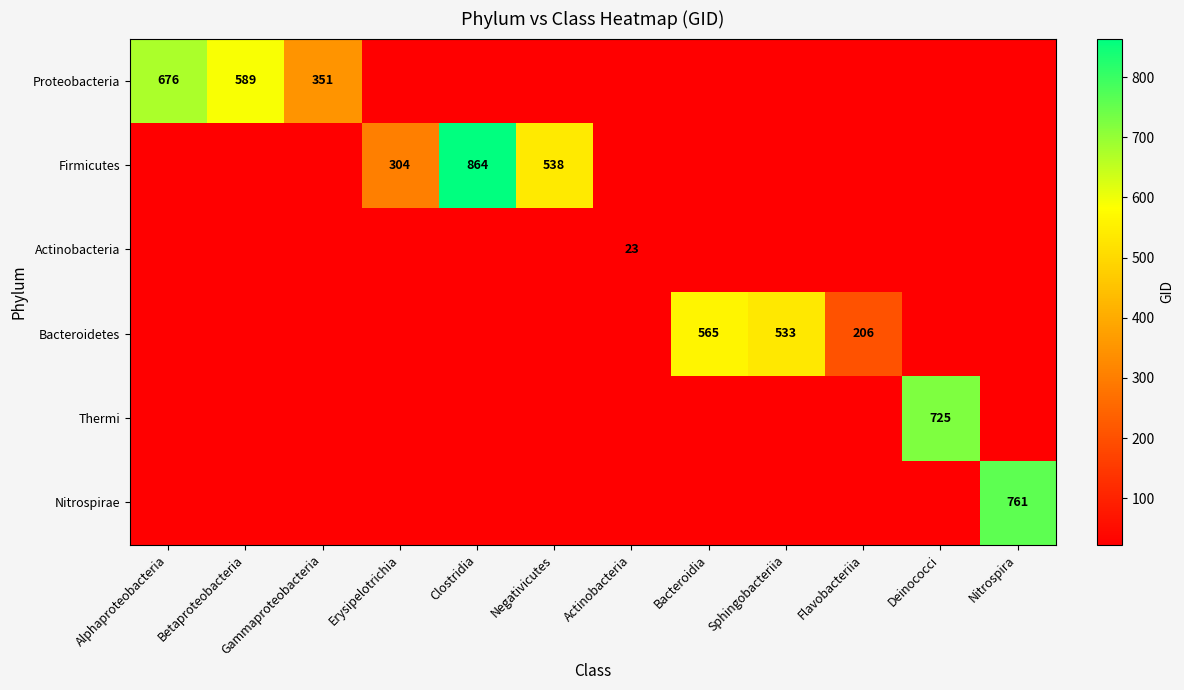

What is the minimum value shown in the chart?

23.0